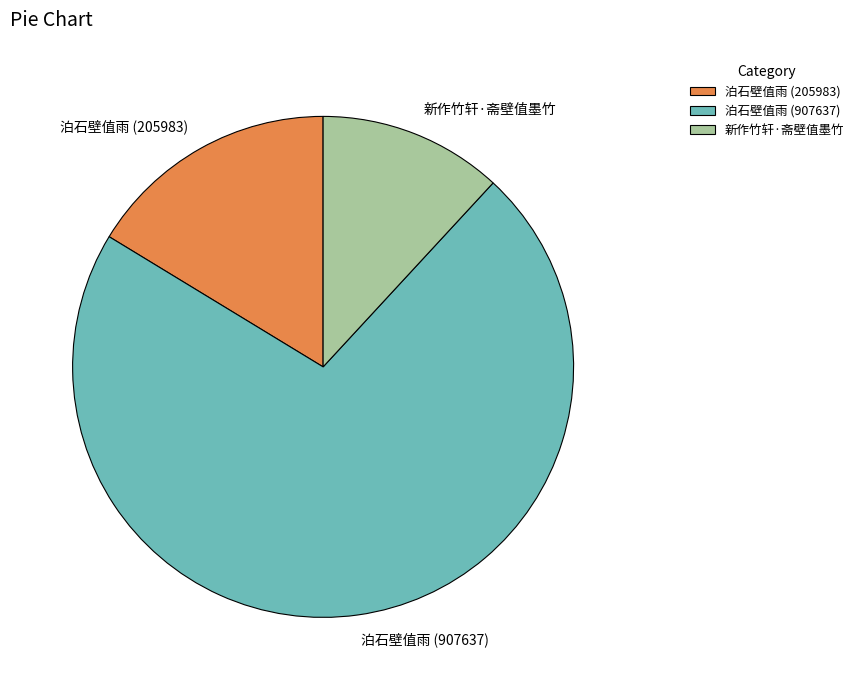

Do 泊石壁值雨 (907637) and 新作竹轩·斋壁值墨竹 together represent more than half of the pie?

Yes